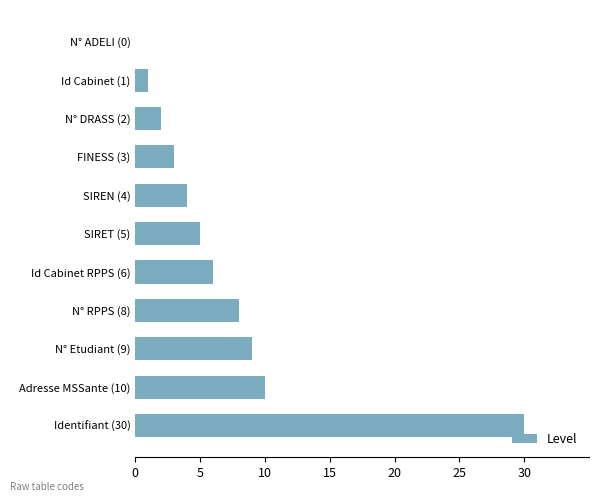

The chart shows a value of 10 at Adresse MSSante (10). True or false?

True